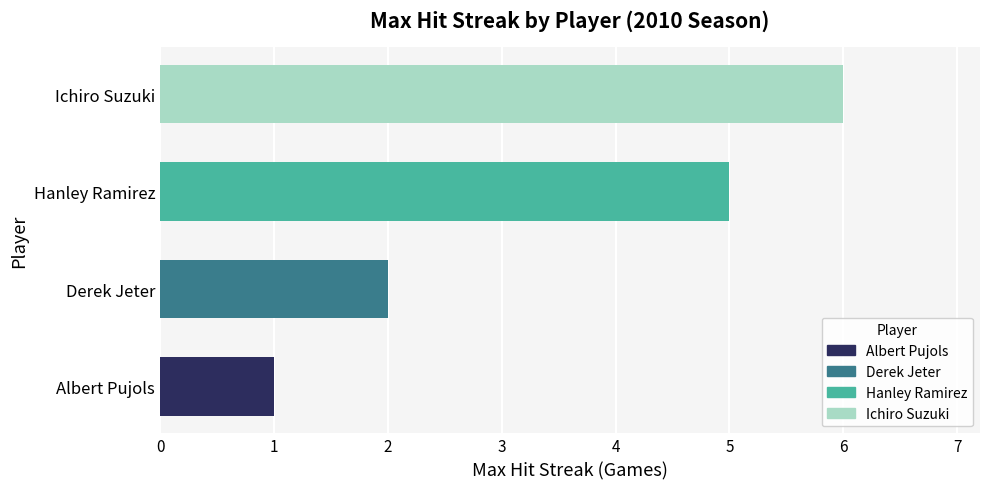

The chart shows a value of 6 at Ichiro Suzuki. True or false?

True